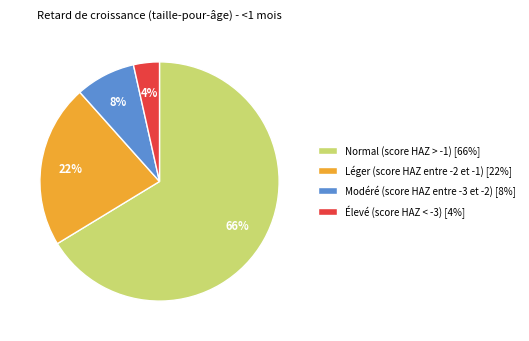

Combined, do Modéré (score HAZ entre -3 et -2) and Élevé (score HAZ < -3) account for over 50%?

No